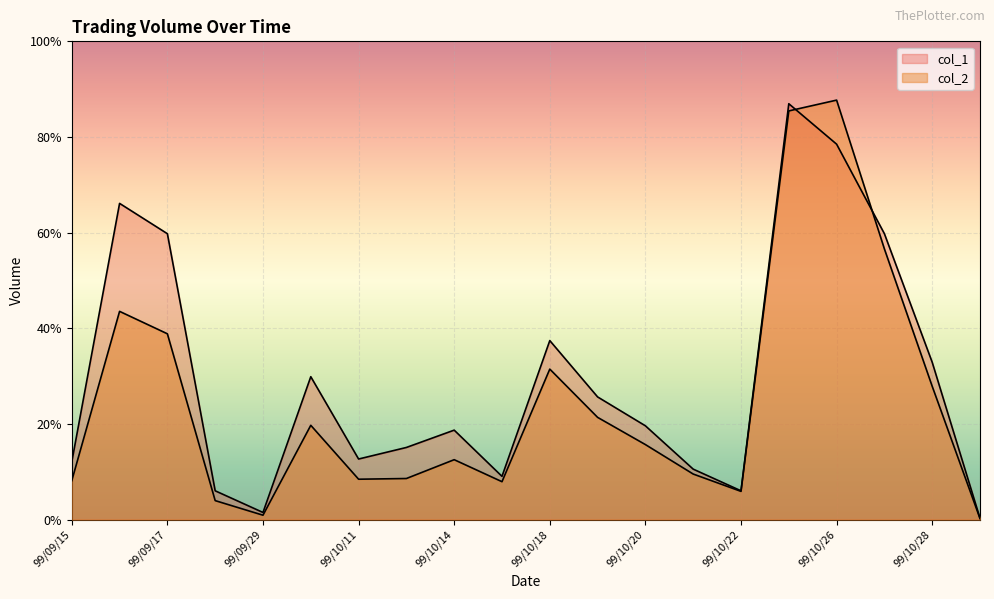

After their last crossing, which series has the higher values: col_1 or col_2?

col_1